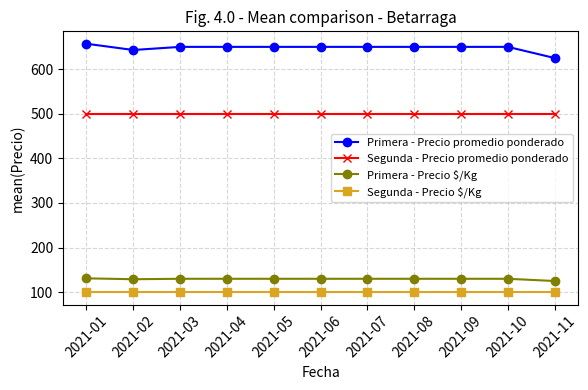

Is it true that Primera - Precio $/Kg equals 130 at 2021-03?

True